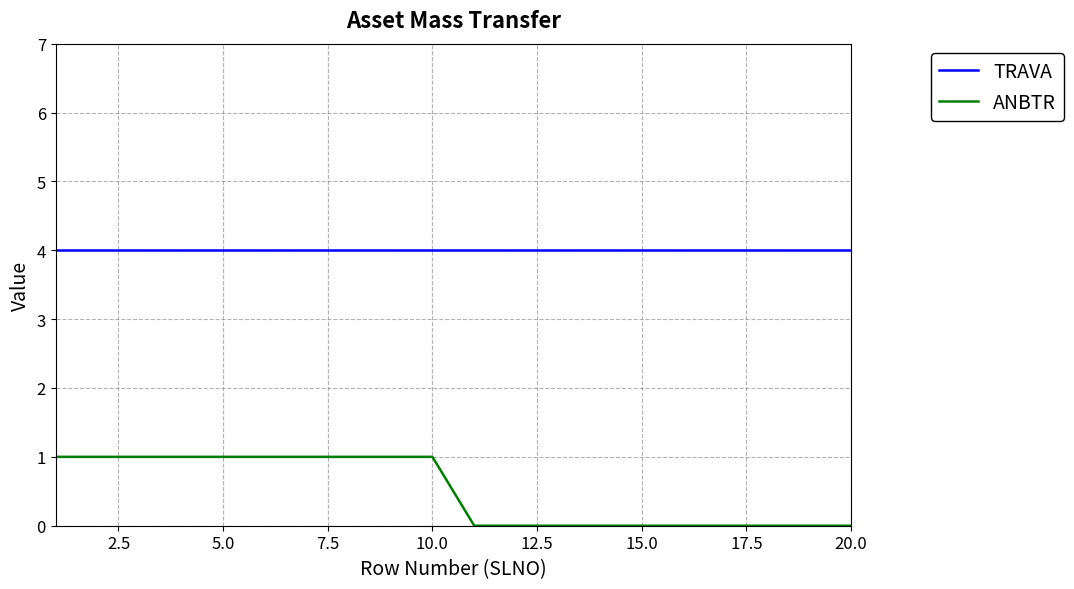

True or false: TRAVA and ANBTR intersect in this chart.

False